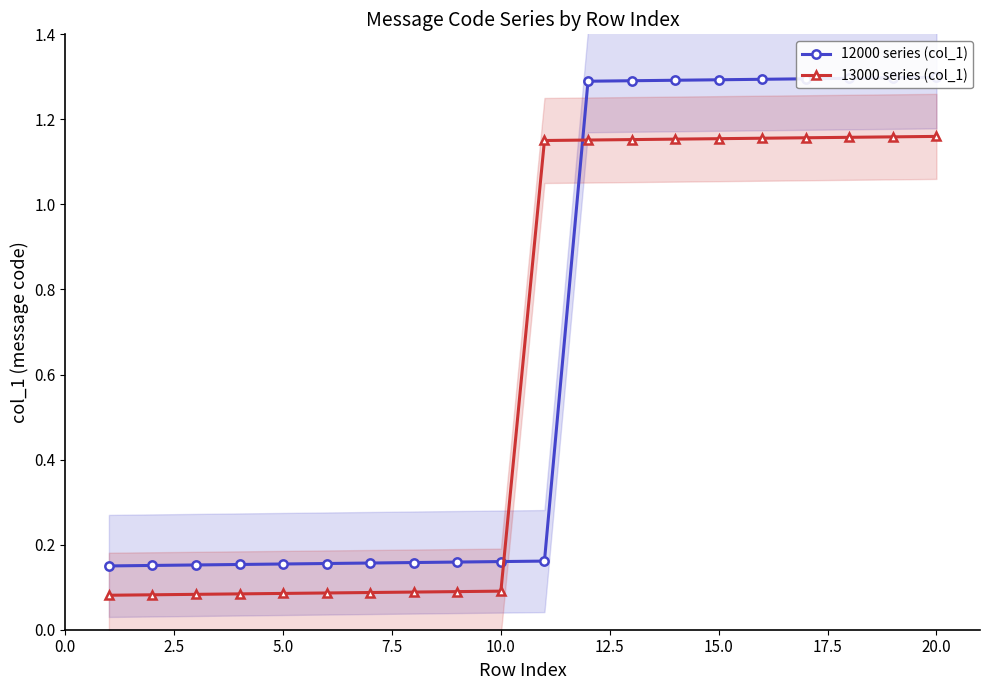

List the series in order of their peak value, highest first.

12000 series (col_1), 13000 series (col_1)